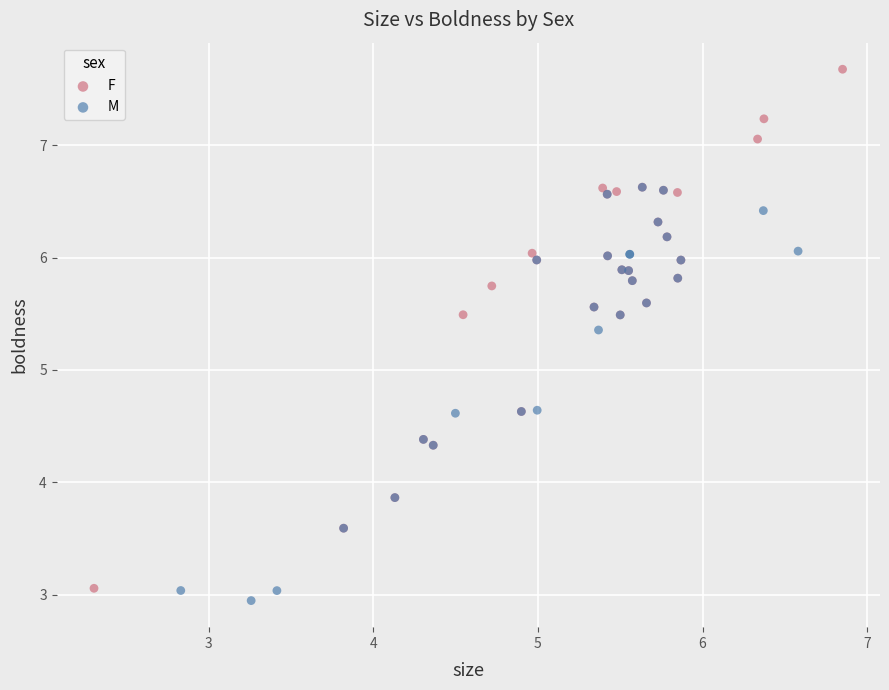

Which series reaches the maximum Y coordinate?

F